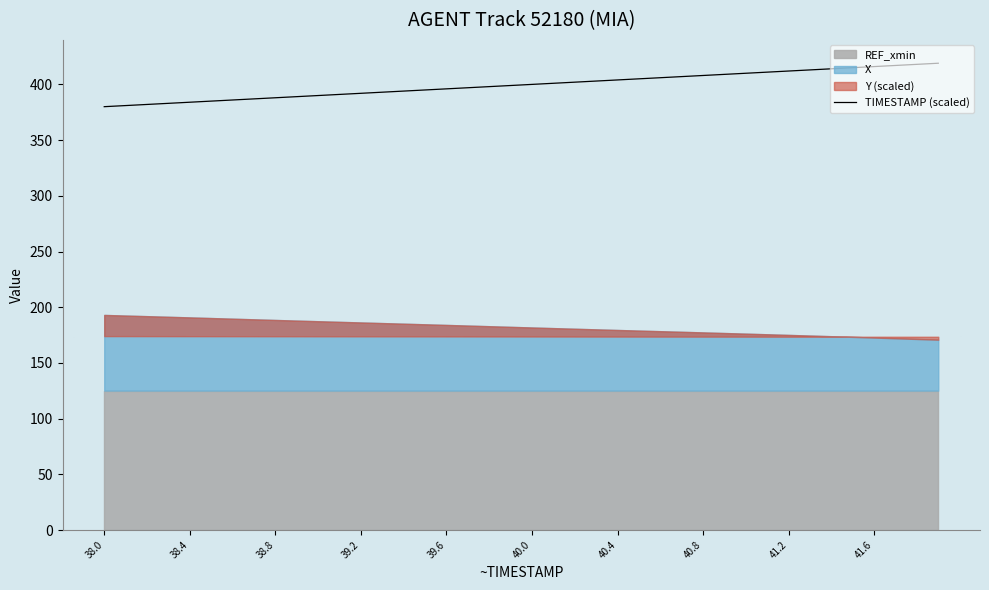

The value at 18 is 398. True or false?

True